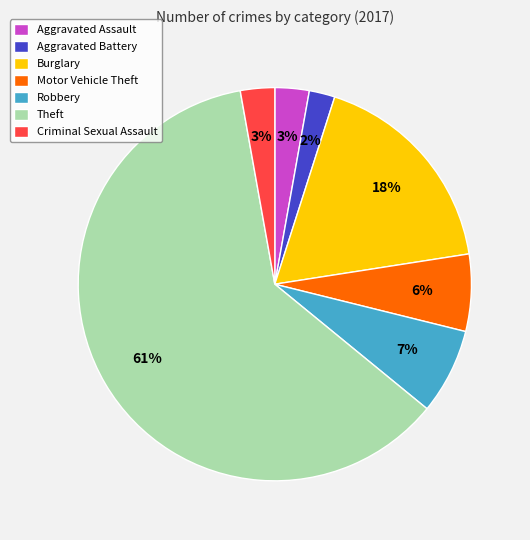

The Burglary slice represents 30% of the pie. True or false?

False